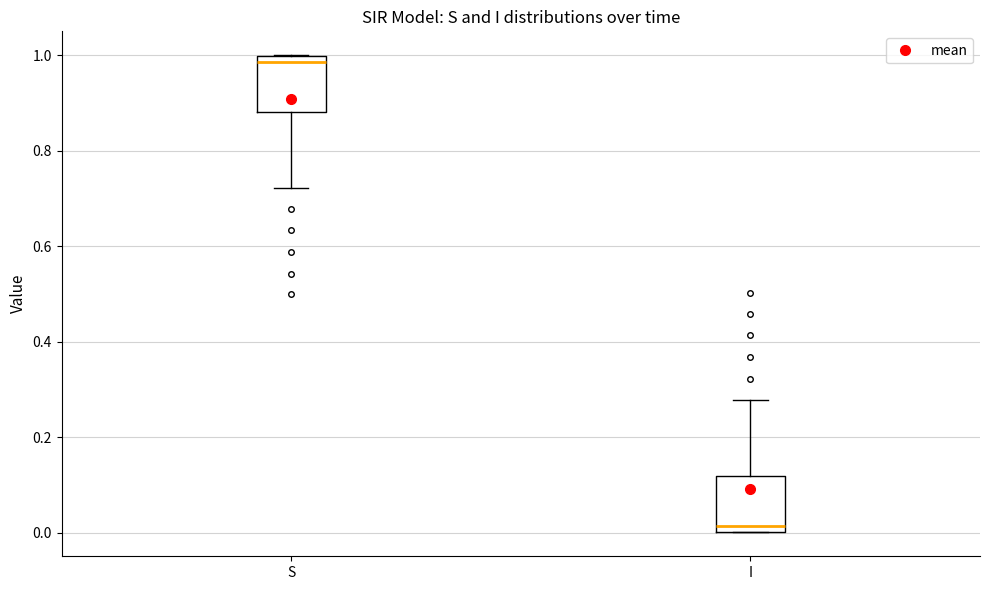

Where does the median line of the box for I sit on the y-axis? The values are not printed on the chart, so give them approximately, as read against the axis.

0.02